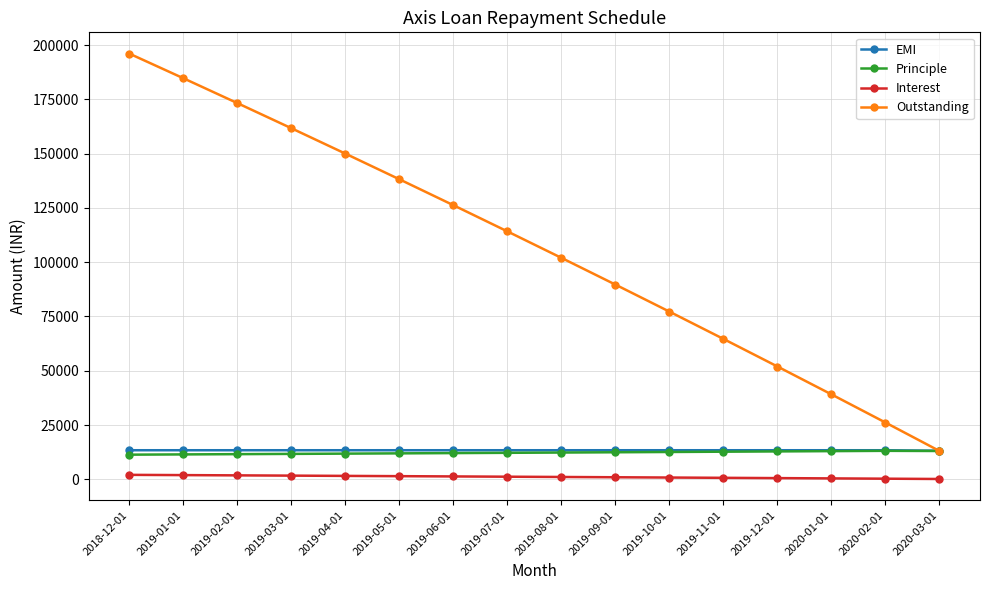

What is the label of the 12th point from the right?

2019-04-01